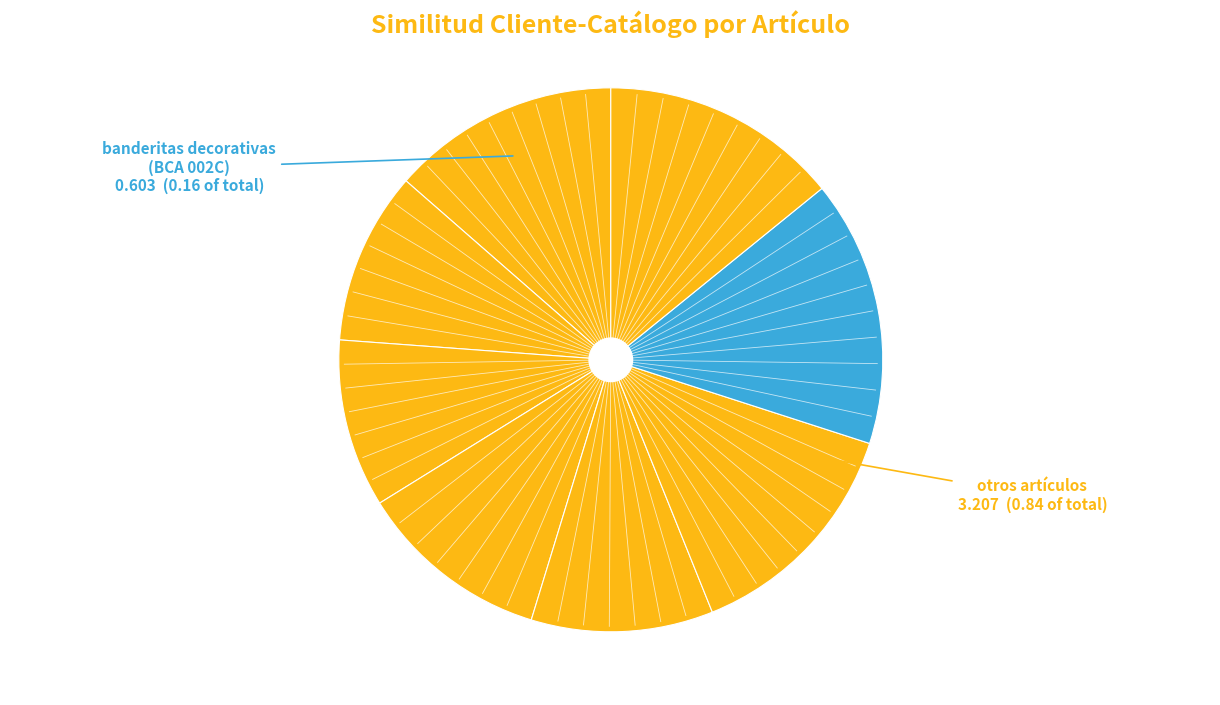

Count the number of slices in the pie.

8